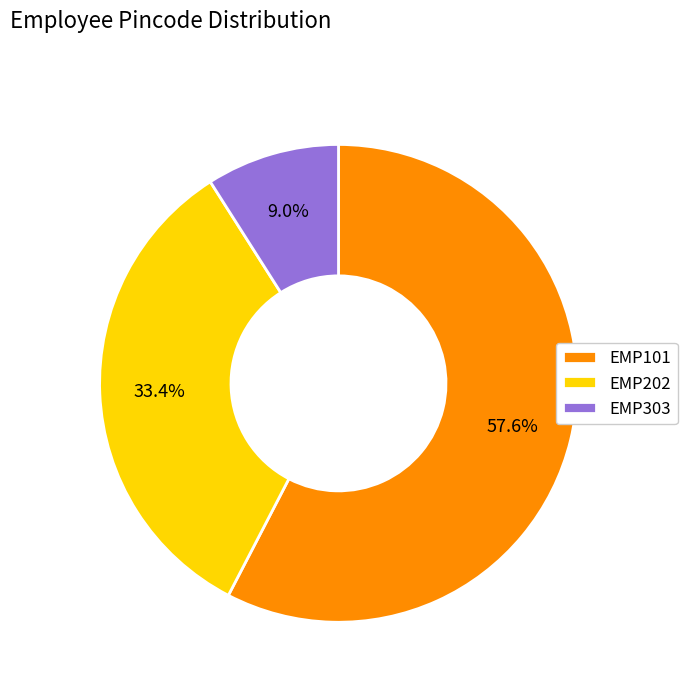

To the nearest percent, what percentage of the pie is EMP202?

33%